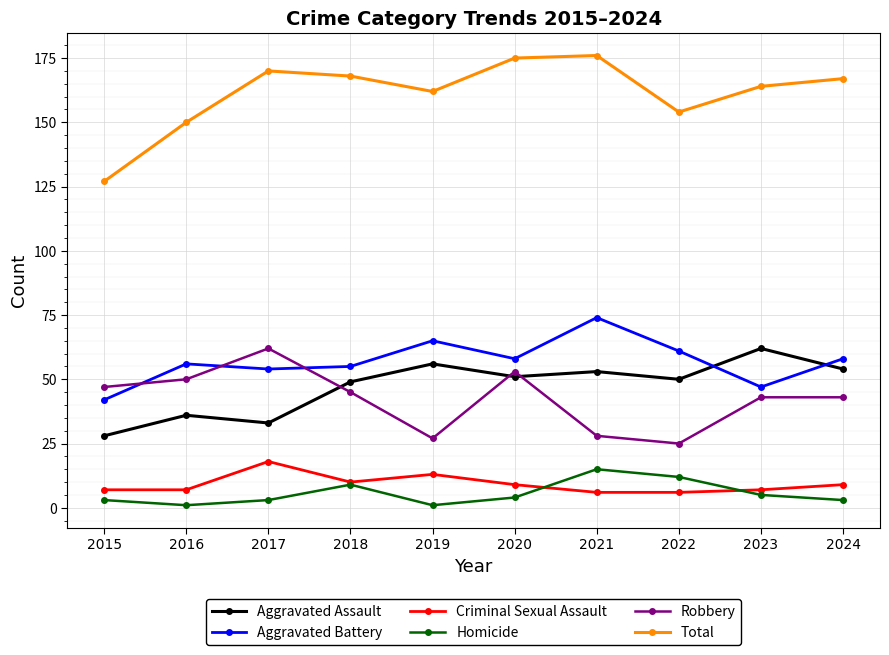

Between 2015 and 2023, which series saw the biggest shift?

Total